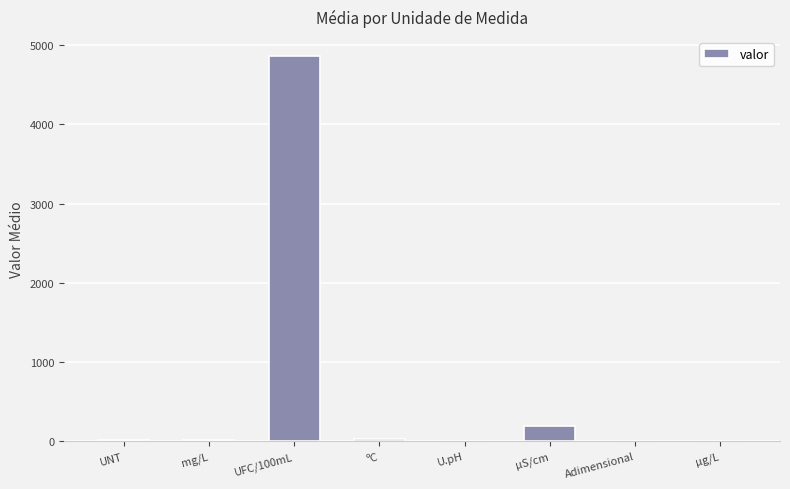

Where is the data nearest to the value 2430?

µS/cm